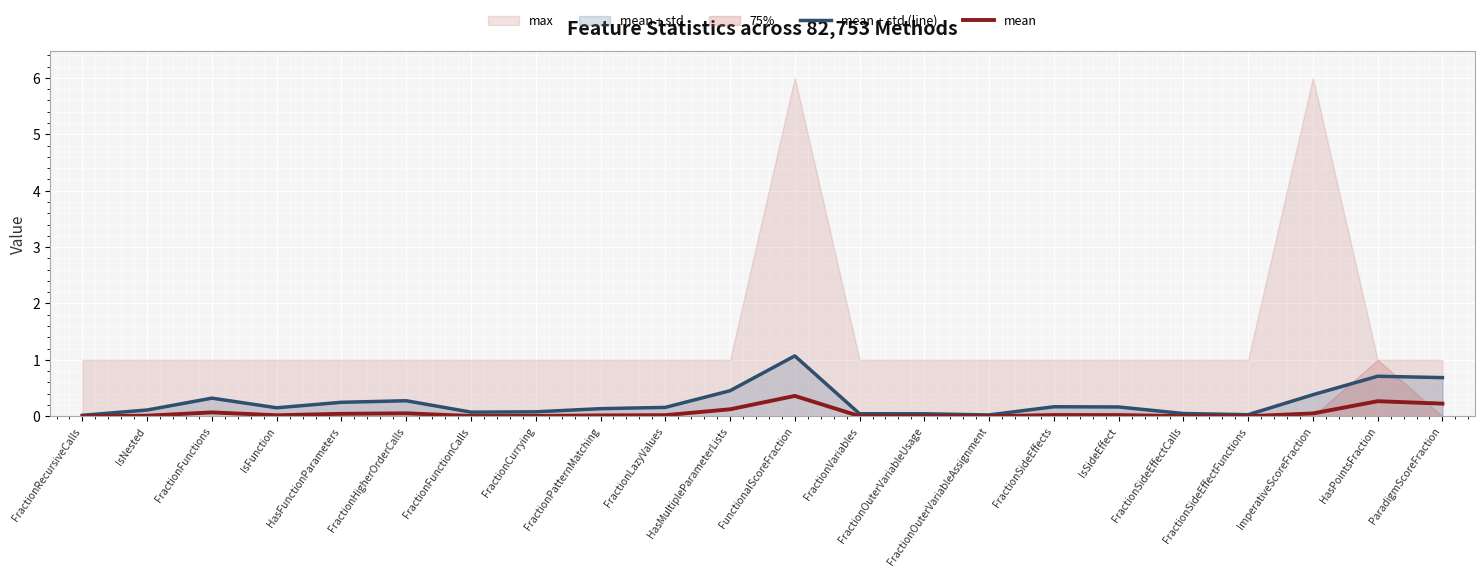

Reading right to left, transcribe all the data shown in this chart.

mean + std (line): 0.7	0.7	0.4	0.0	0.0	0.2	0.2	0.0	0.0	0.0	1.1	0.5	0.2	0.1	0.1	0.1	0.3	0.2	0.2	0.3	0.1	0.0
mean: 0.2	0.3	0.1	0.0	0.0	0.0	0.0	0.0	0.0	0.0	0.4	0.1	0.0	0.0	0.0	0.0	0.1	0.0	0.0	0.1	0.0	0.0